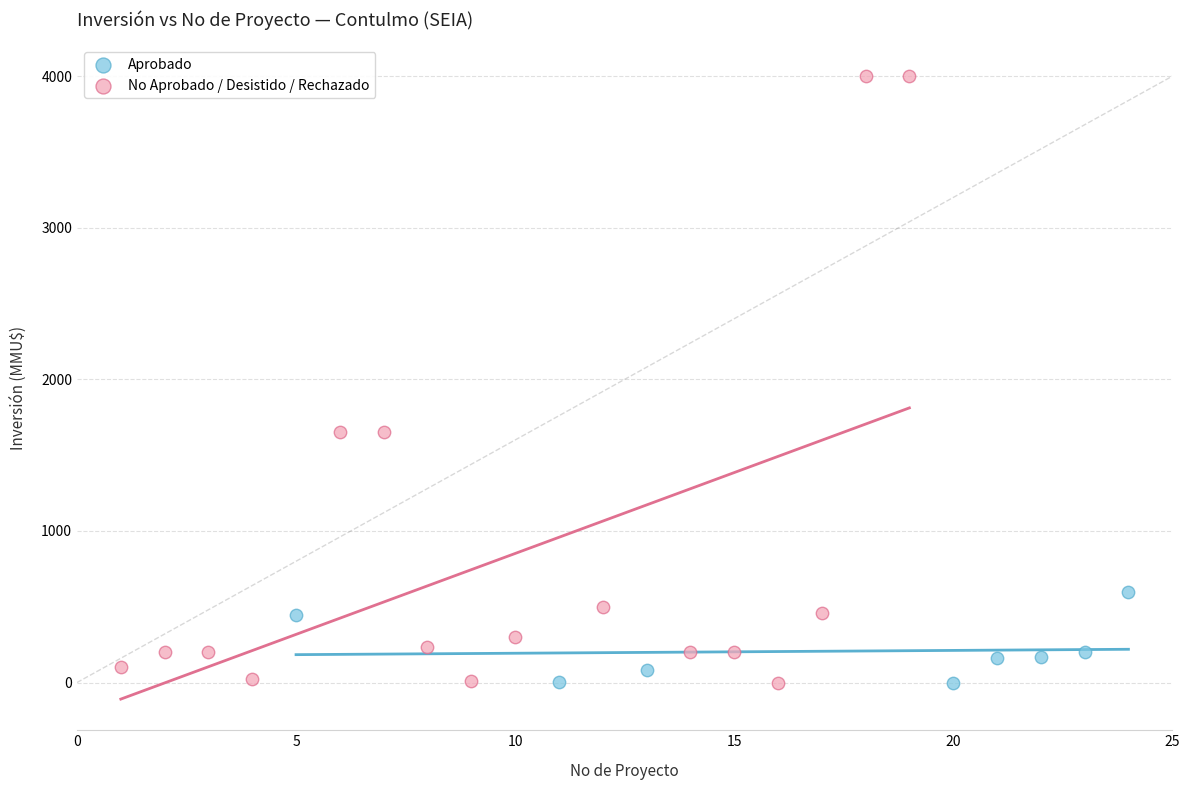

Which series contains the highest Y value?

No Aprobado / Desistido / Rechazado